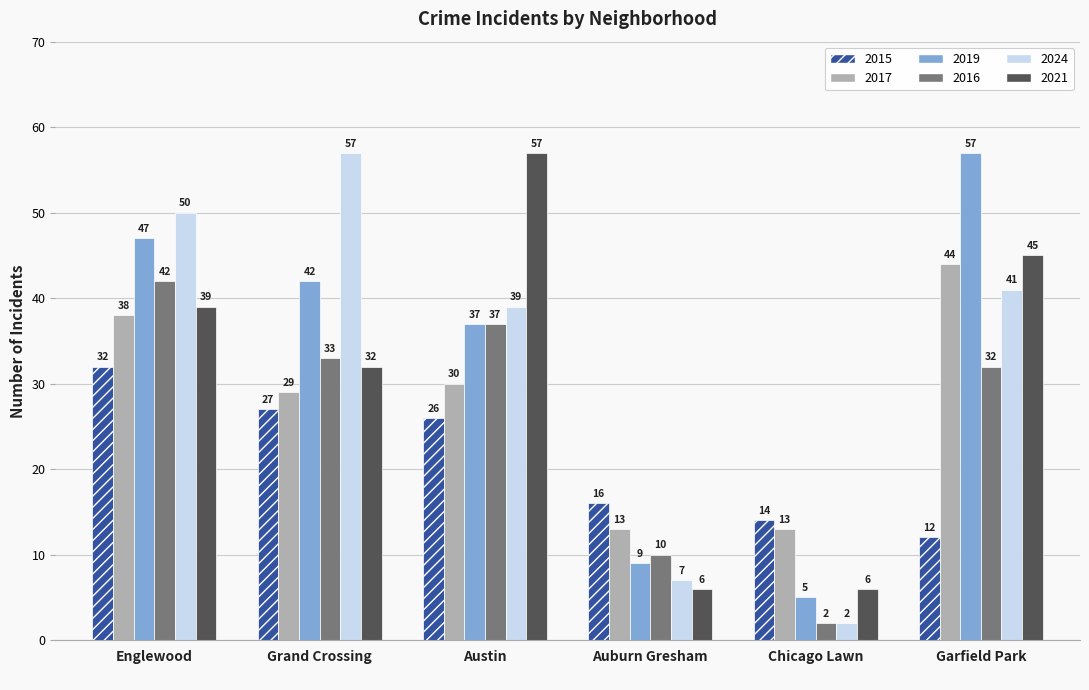

Does the chart contain any negative values?

No